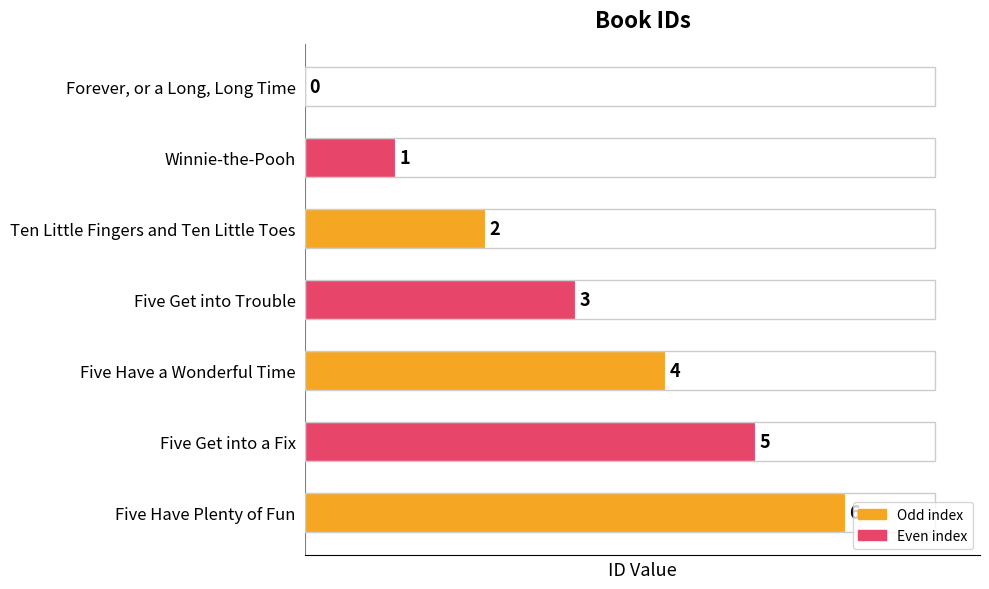

What is the change in value from Ten Little Fingers and Ten Little Toes to Five Have a Wonderful Time?

+2